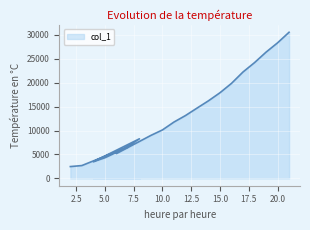

What is the average value?

13860